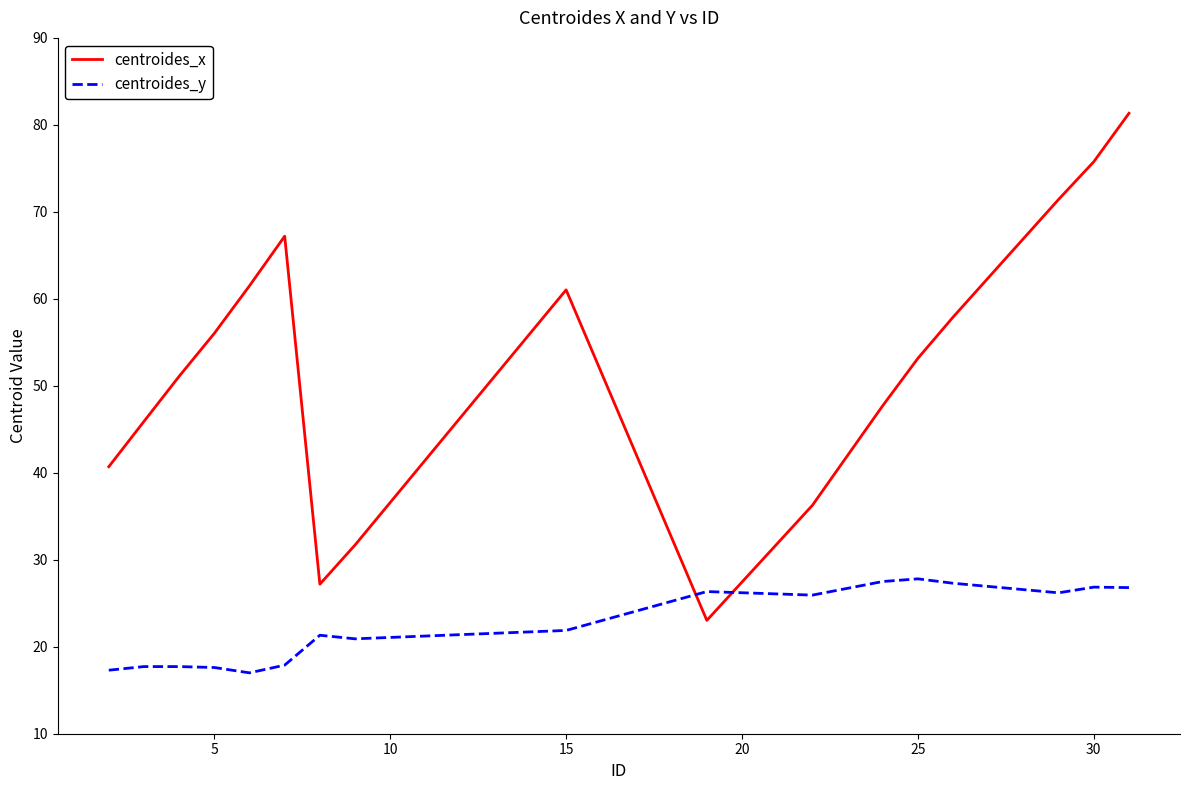

What is the lowest value of the centroides_y series?

17.0